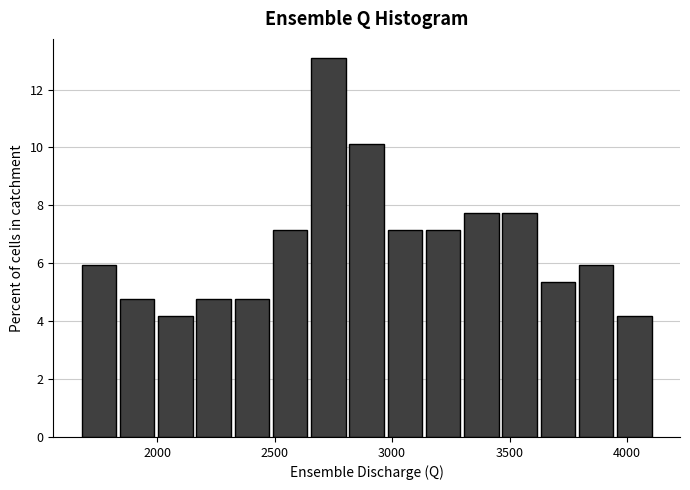

Read against the x-axis, roughly where is the centre of the tallest bar?

2750